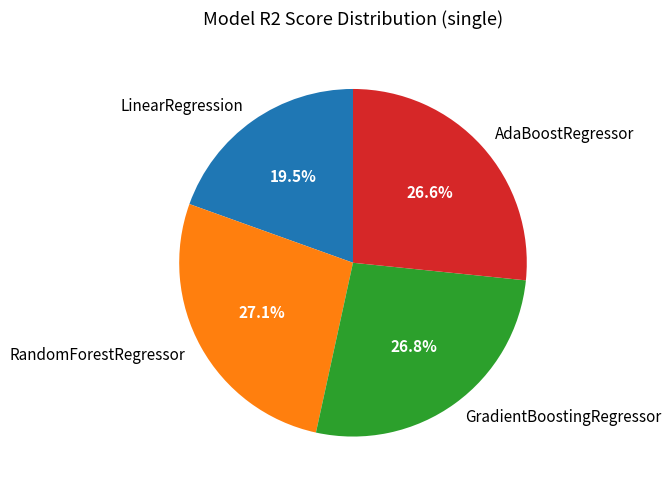

Is there a majority slice in this chart?

No